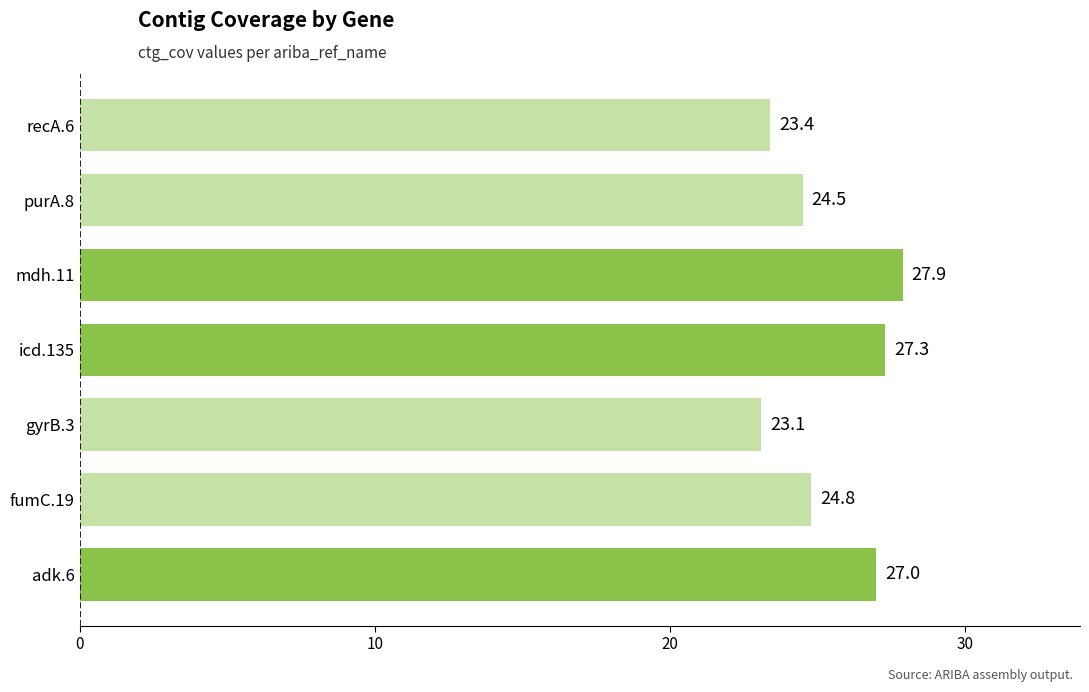

Which label corresponds to the smallest value in the chart?

gyrB.3